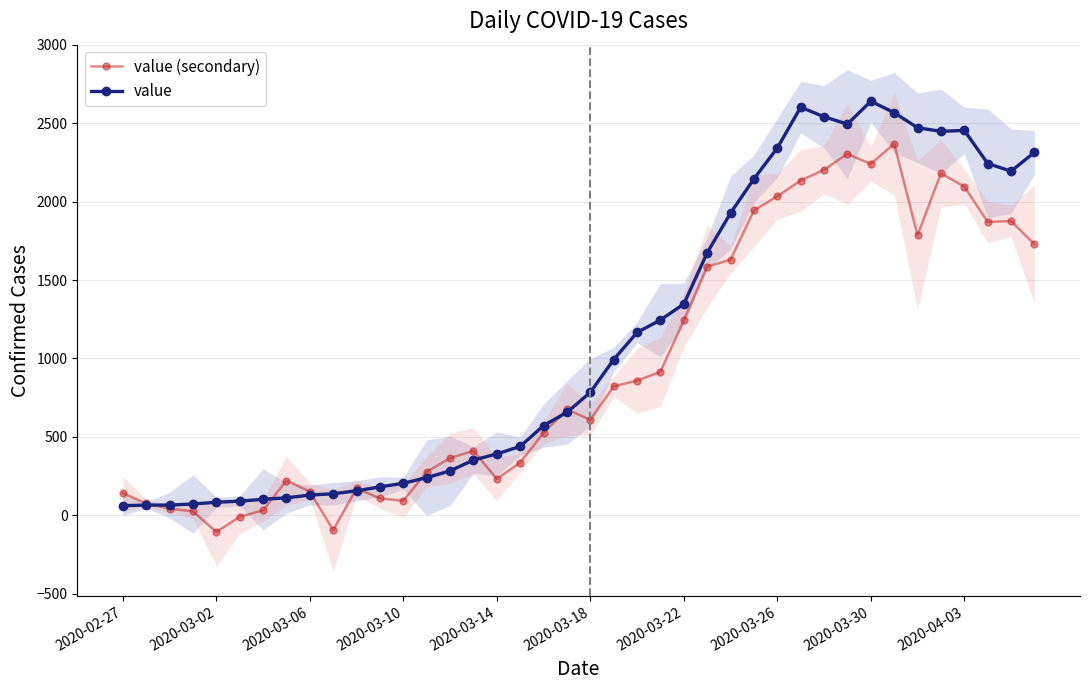

True or false: value (secondary) has more than 0 interior local peaks.

True